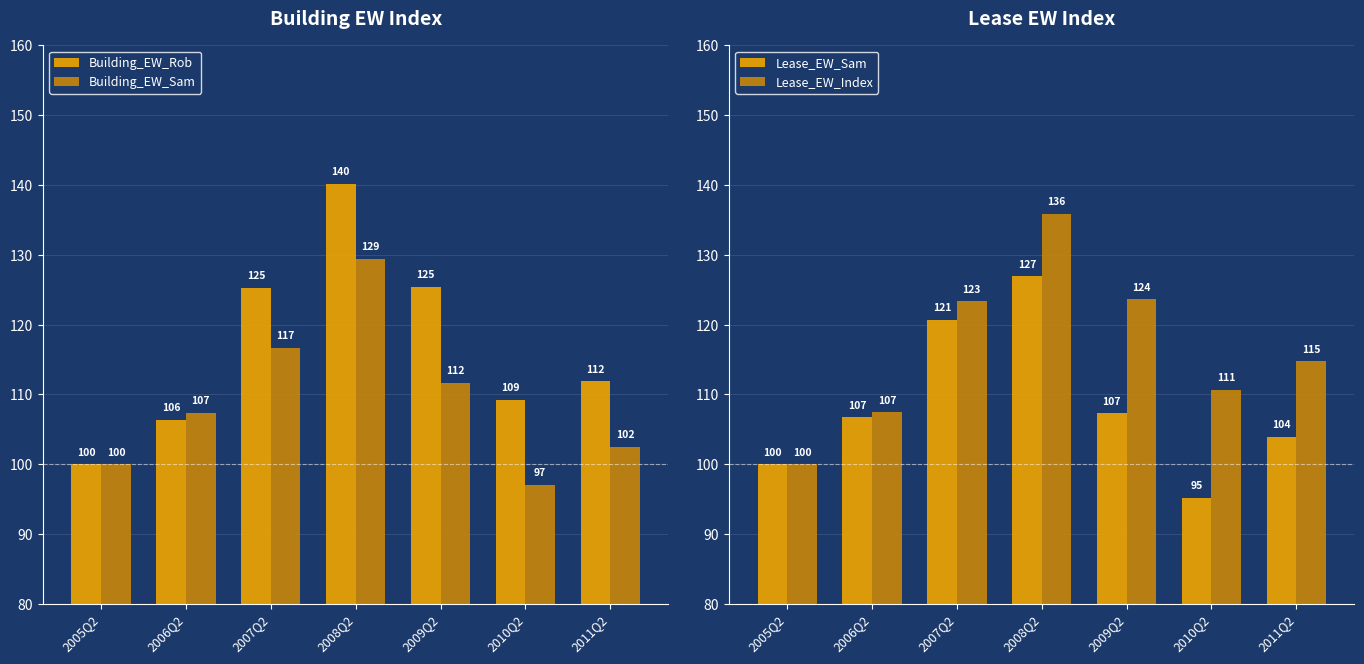

At which category does the chart reach its minimum across all series?

2010Q2